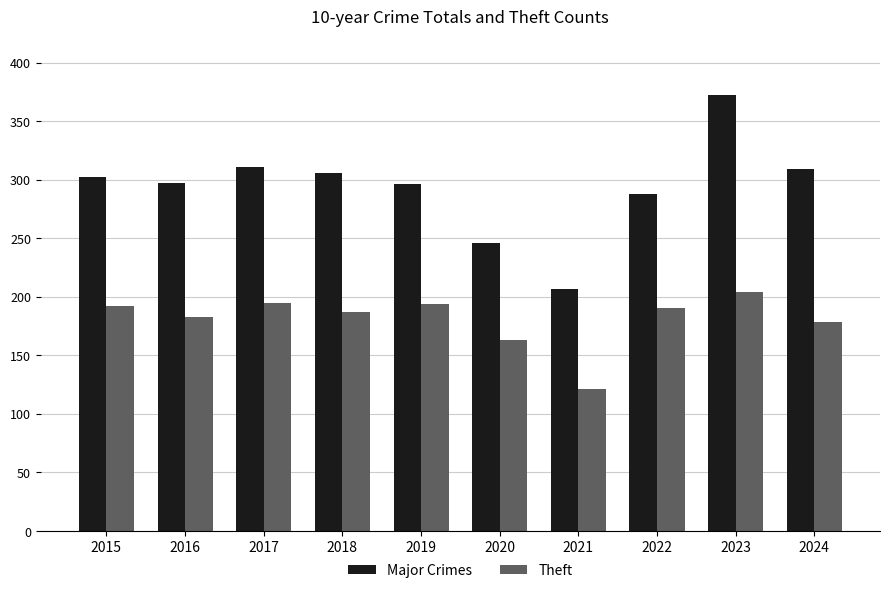

What is the spread (max minus min) of values at 2018?

119